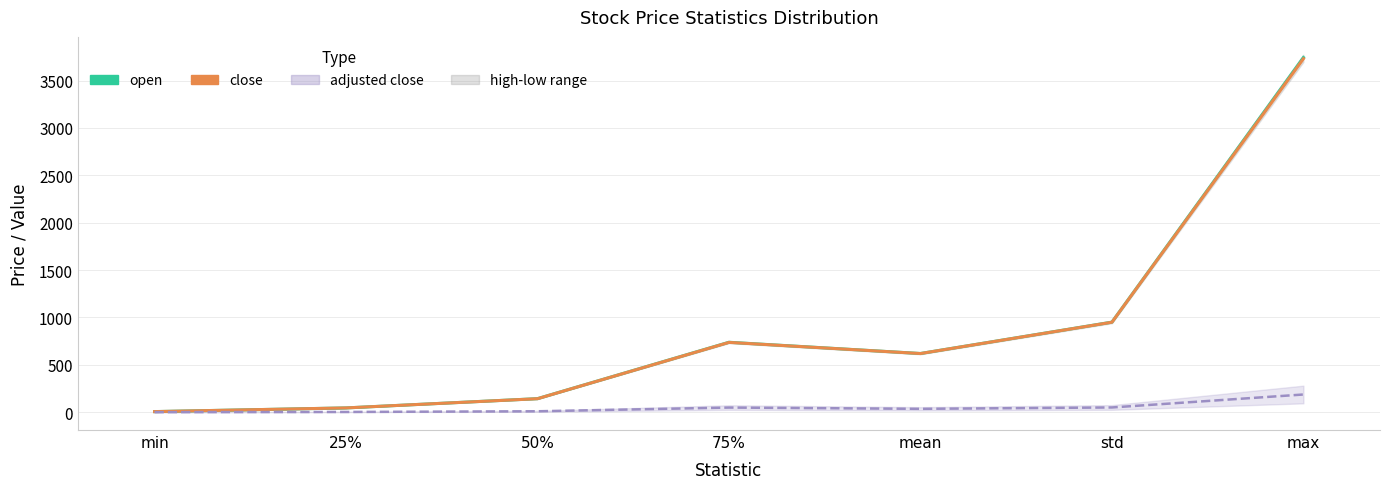

How many categories are shown in the chart?

7